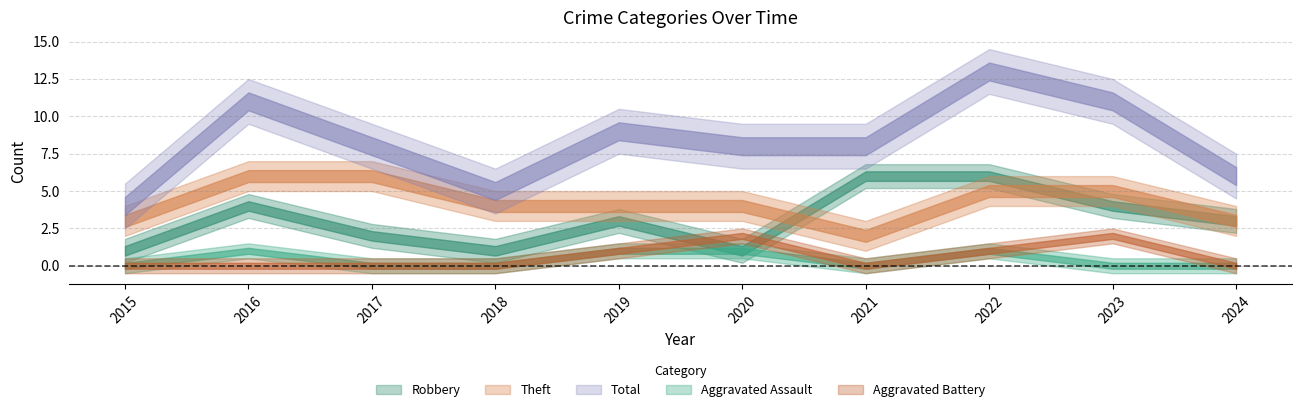

Rank the series by their maximum value, from highest to lowest.

Total, Robbery, Theft, Aggravated Battery, Aggravated Assault